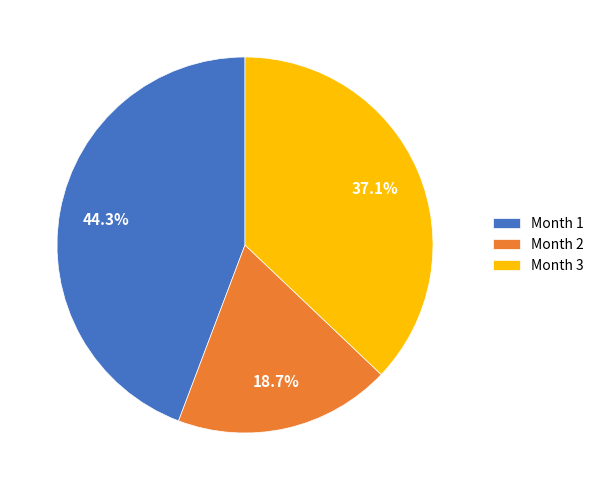

To the nearest percent, what is the difference between the largest and smallest slice percentages?

26%